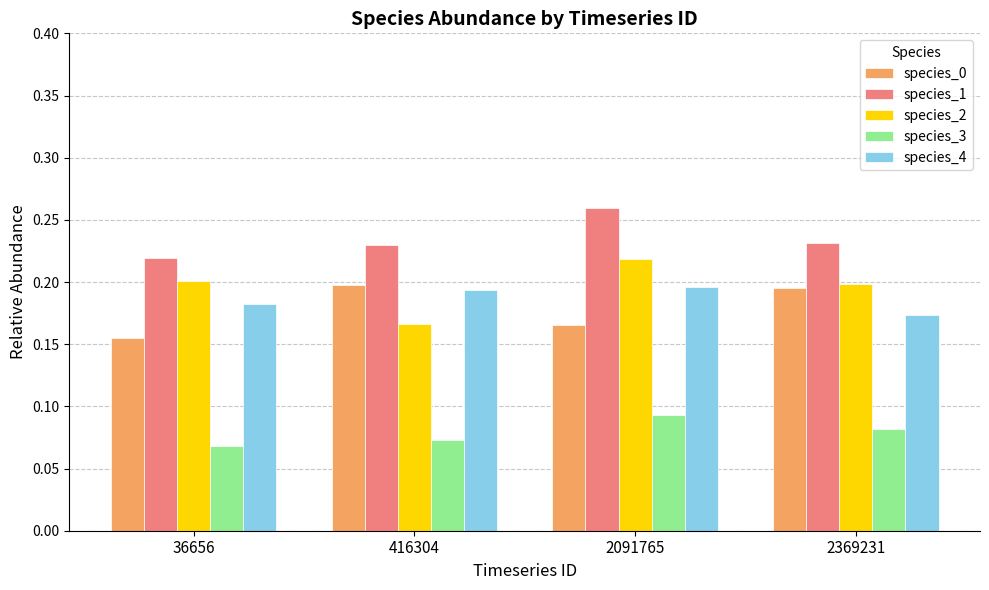

At which label does species_3 reach its peak?

2091765